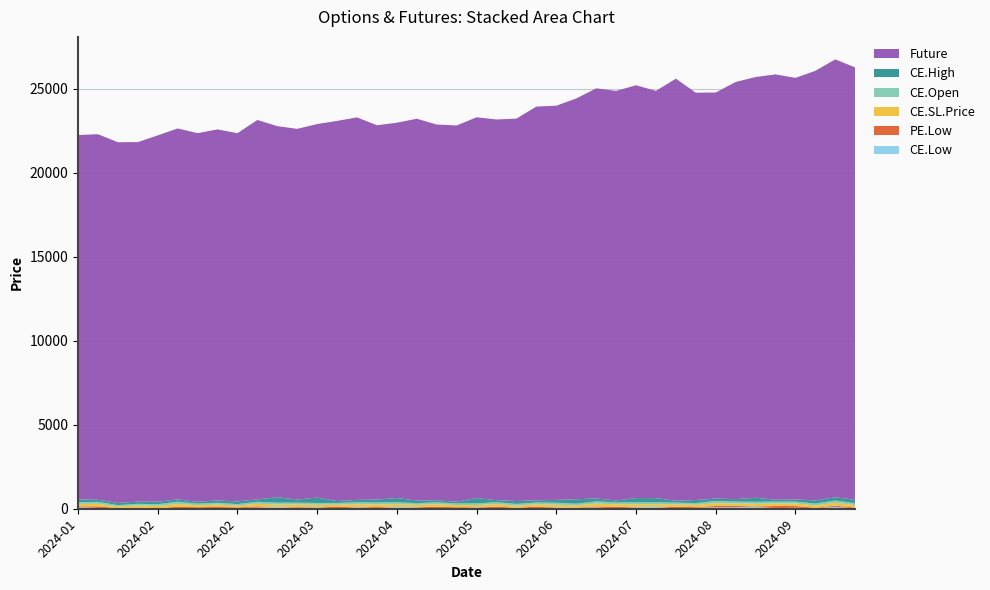

Reading left to right, extract all data points from this chart.

CE.Low: 2024-01-04=98.1	2024-01-11=45.5	2024-01-18=16.6	2024-01-25=6.5	2024-02-01=21.1	2024-02-08=3.4	2024-02-15=26.9	2024-02-22=17.2	2024-02-29=46.5	2024-03-07=63.0	2024-03-14=107.2	2024-03-21=60.1	2024-03-28=93.2	2024-04-04=14.1	2024-04-10=90.0	2024-04-18=42.0	2024-04-25=108.2	2024-05-02=78.8	2024-05-09=5.8	2024-05-16=11.4	2024-05-23=90.0	2024-05-30=22.1	2024-06-06=44.8	2024-06-13=35.2	2024-06-20=79.0	2024-06-27=63.6	2024-07-04=73.7	2024-07-11=16.1	2024-07-18=87.1	2024-07-25=106.0	2024-08-01=17.0	2024-08-08=55.1	2024-08-14=86.9	2024-08-22=92.8	2024-08-29=115.8	2024-09-05=30.2	2024-09-12=61.4	2024-09-19=18.1	2024-09-26=116.8	2024-10-03=11.6
PE.Low: 2024-01-04=46.5	2024-01-11=95.2	2024-01-18=20.7	2024-01-25=63.3	2024-02-01=17.9	2024-02-08=111.0	2024-02-15=65.2	2024-02-22=87.8	2024-02-29=34.1	2024-03-07=77.2	2024-03-14=2.6	2024-03-21=47.0	2024-03-28=6.8	2024-04-04=91.0	2024-04-10=40.6	2024-04-18=55.4	2024-04-25=23.5	2024-05-02=25.7	2024-05-09=114.0	2024-05-16=77.0	2024-05-23=8.3	2024-05-30=103.8	2024-06-06=13.1	2024-06-13=92.1	2024-06-20=12.5	2024-06-27=14.4	2024-07-04=63.1	2024-07-11=107.4	2024-07-18=28.6	2024-07-25=6.3	2024-08-01=95.7	2024-08-08=44.8	2024-08-14=76.5	2024-08-22=70.0	2024-08-29=25.9	2024-09-05=129.2	2024-09-12=107.5	2024-09-19=34.0	2024-09-26=67.0	2024-10-03=52.7
CE.SL.Price: 2024-01-04=139.8	2024-01-11=153.1	2024-01-18=100.0	2024-01-25=125.8	2024-02-01=130.7	2024-02-08=172.7	2024-02-15=120.1	2024-02-22=142.0	2024-02-29=110.4	2024-03-07=154.4	2024-03-14=142.7	2024-03-21=144.9	2024-03-28=137.4	2024-04-04=135.8	2024-04-10=143.6	2024-04-18=156.0	2024-04-25=143.0	2024-05-02=129.5	2024-05-09=150.2	2024-05-16=129.0	2024-05-23=124.9	2024-05-30=150.1	2024-06-06=129.5	2024-06-13=140.7	2024-06-20=150.5	2024-06-27=125.3	2024-07-04=169.9	2024-07-11=143.4	2024-07-18=153.4	2024-07-25=154.6	2024-08-01=142.9	2024-08-08=134.4	2024-08-14=168.4	2024-08-22=148.9	2024-08-29=152.8	2024-09-05=149.4	2024-09-12=142.8	2024-09-19=147.0	2024-09-26=173.0	2024-10-03=150.4
CE.Open: 2024-01-04=107.5	2024-01-11=117.8	2024-01-18=77.0	2024-01-25=96.8	2024-02-01=100.5	2024-02-08=132.8	2024-02-15=92.4	2024-02-22=109.2	2024-02-29=85.0	2024-03-07=118.8	2024-03-14=109.8	2024-03-21=111.5	2024-03-28=105.7	2024-04-04=104.5	2024-04-10=110.5	2024-04-18=120.0	2024-04-25=110.0	2024-05-02=99.6	2024-05-09=115.5	2024-05-16=99.2	2024-05-23=96.0	2024-05-30=115.5	2024-06-06=99.7	2024-06-13=108.2	2024-06-20=115.8	2024-06-27=96.4	2024-07-04=130.7	2024-07-11=110.3	2024-07-18=118.0	2024-07-25=118.9	2024-08-01=109.9	2024-08-08=103.4	2024-08-14=129.6	2024-08-22=114.5	2024-08-29=117.5	2024-09-05=115.0	2024-09-12=109.8	2024-09-19=113.0	2024-09-26=133.1	2024-10-03=115.7
CE.High: 2024-01-04=163.3	2024-01-11=124.2	2024-01-18=131.2	2024-01-25=131.0	2024-02-01=144.6	2024-02-08=136.6	2024-02-15=106.5	2024-02-22=136.5	2024-02-29=158.4	2024-03-07=143.7	2024-03-14=328.1	2024-03-21=180.0	2024-03-28=321.9	2024-04-04=111.2	2024-04-10=141.4	2024-04-18=174.0	2024-04-25=254.7	2024-05-02=155.0	2024-05-09=116.5	2024-05-16=101.3	2024-05-23=318.9	2024-05-30=118.8	2024-06-06=172.0	2024-06-13=119.6	2024-06-20=169.8	2024-06-27=265.6	2024-07-04=174.2	2024-07-11=114.8	2024-07-18=250.0	2024-07-25=246.7	2024-08-01=112.5	2024-08-08=182.8	2024-08-14=142.4	2024-08-22=144.9	2024-08-29=242.2	2024-09-05=114.0	2024-09-12=134.9	2024-09-19=183.0	2024-09-26=197.7	2024-10-03=193.2
Future: 2024-01-04=21686.8	2024-01-11=21754.8	2024-01-18=21468.1	2024-01-25=21397.8	2024-02-01=21805.8	2024-02-08=22077.0	2024-02-15=21943.1	2024-02-22=22084.5	2024-02-29=21916.8	2024-03-07=22581.3	2024-03-14=22080.0	2024-03-21=22066.5	2024-03-28=22231.0	2024-04-04=22625.0	2024-04-10=22766.3	2024-04-18=22275.0	2024-04-25=22337.2	2024-05-02=22721.8	2024-05-09=22363.5	2024-05-16=22393.6	2024-05-23=22659.5	2024-05-30=22656.7	2024-06-06=22762.2	2024-06-13=23440.0	2024-06-20=23461.0	2024-06-27=23850.8	2024-07-04=24409.6	2024-07-11=24375.5	2024-07-18=24567.0	2024-07-25=24237.0	2024-08-01=25118.8	2024-08-08=24240.7	2024-08-14=24167.0	2024-08-22=24828.5	2024-08-29=25040.4	2024-09-05=25314.0	2024-09-12=25086.4	2024-09-19=25568.5	2024-09-26=26058.0	2024-10-03=25738.4